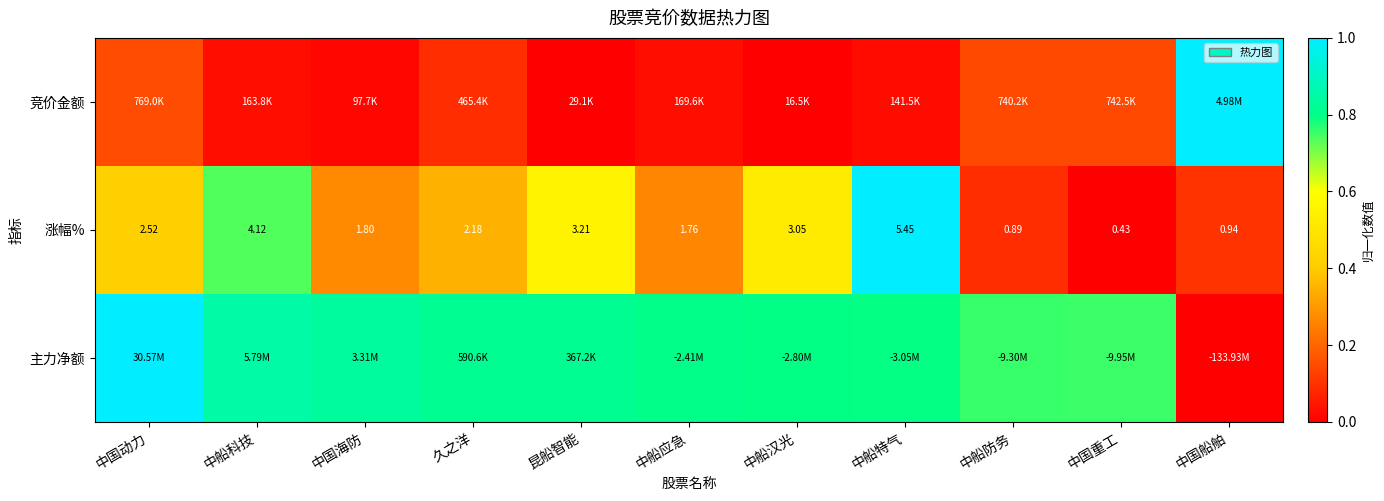

At which label does 涨幅% first exceed 2?

中国动力